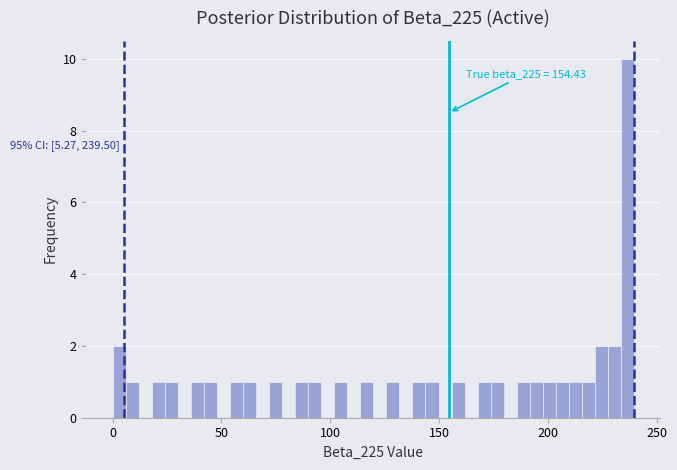

Read against the x-axis, roughly where is the centre of the tallest bar?

235